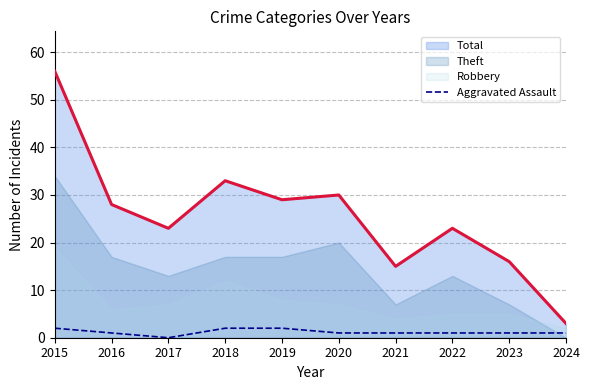

True or false: Total and Aggravated Assault intersect in this chart.

False